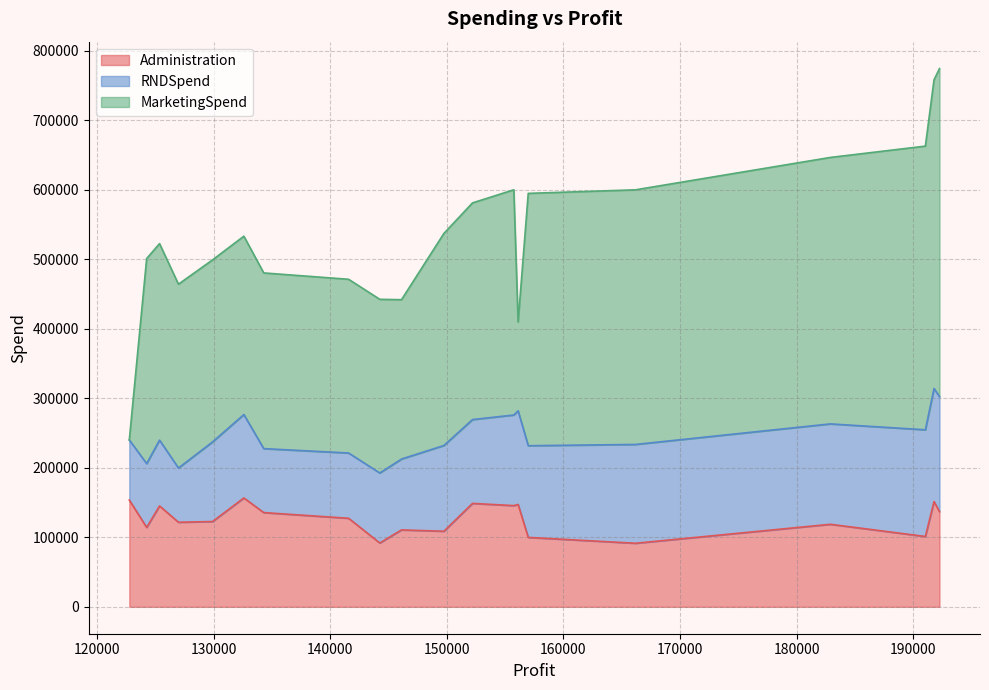

What is the minimum value for RNDSpend?

78013.1